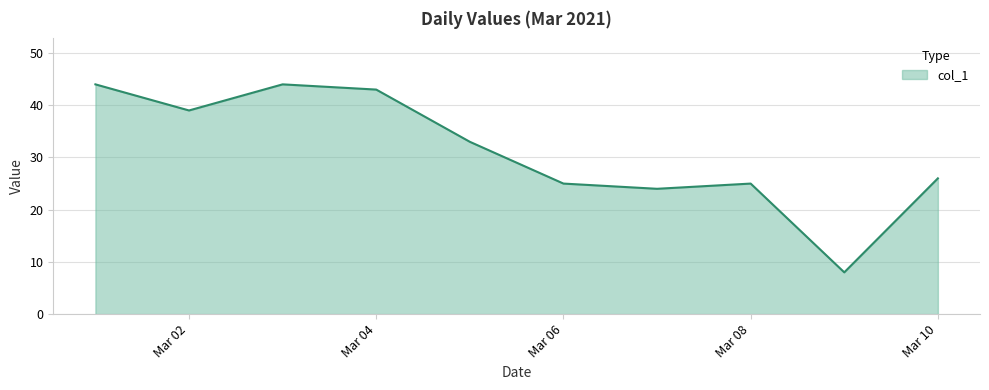

What is the difference between the maximum and second lowest values?

20